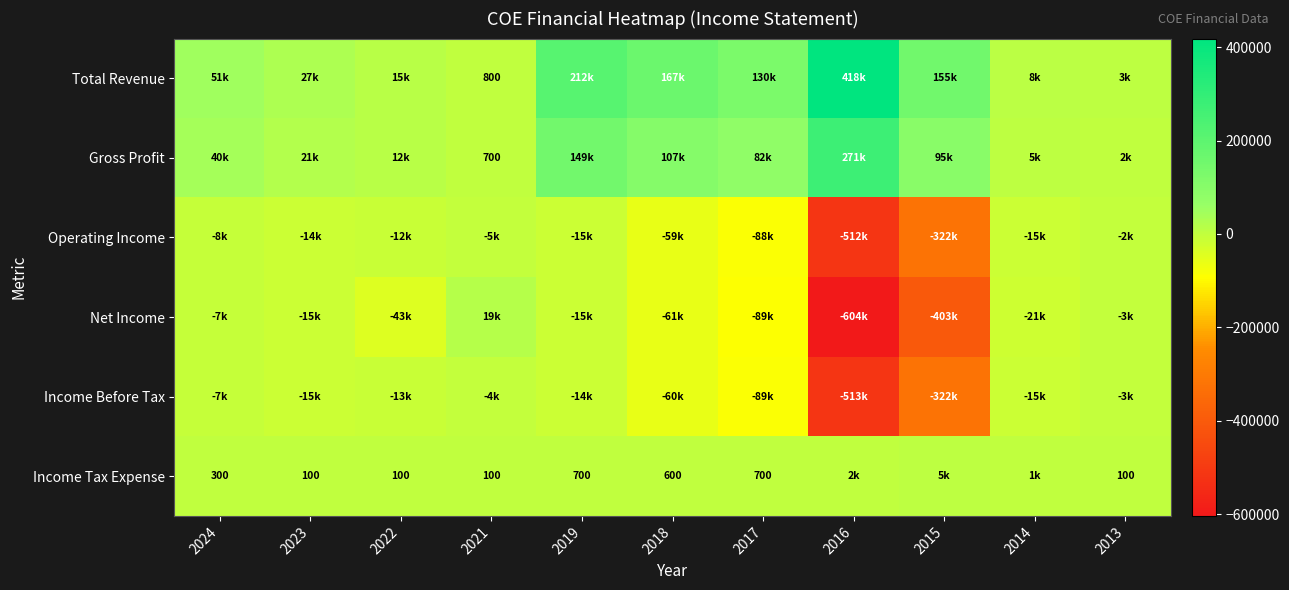

True or false: Income Tax Expense has a value of 243 at 2017.

False